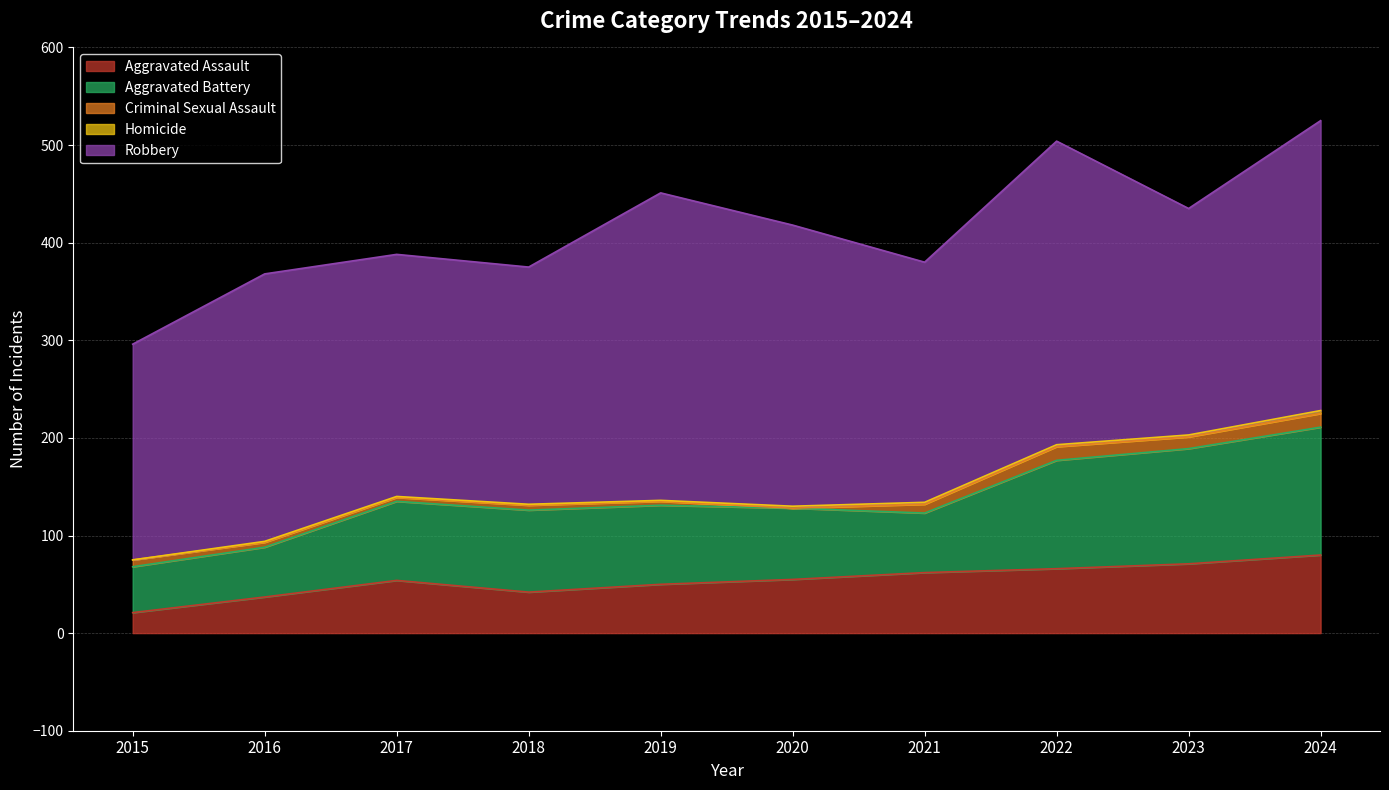

What is the sum of all Criminal Sexual Assault values?

74